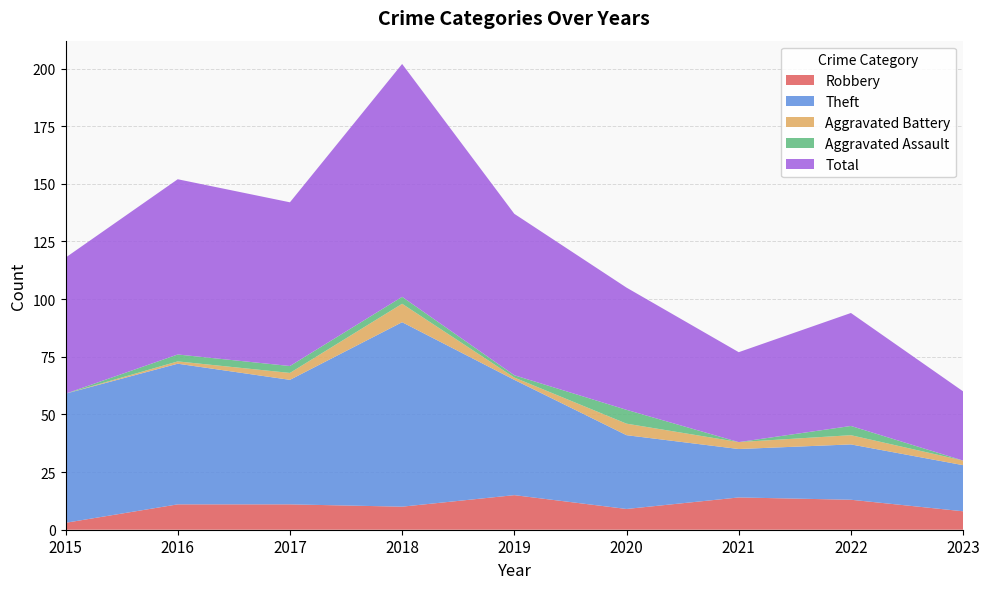

Reading right to left, what are all the values shown in this chart?

Robbery: 8	13	14	9	15	10	11	11	3
Theft: 20	24	21	32	50	80	54	61	56
Aggravated Battery: 2	4	3	5	1	8	3	1	0
Aggravated Assault: 0	4	0	6	1	3	3	3	0
Total: 30	49	39	53	70	101	71	76	59